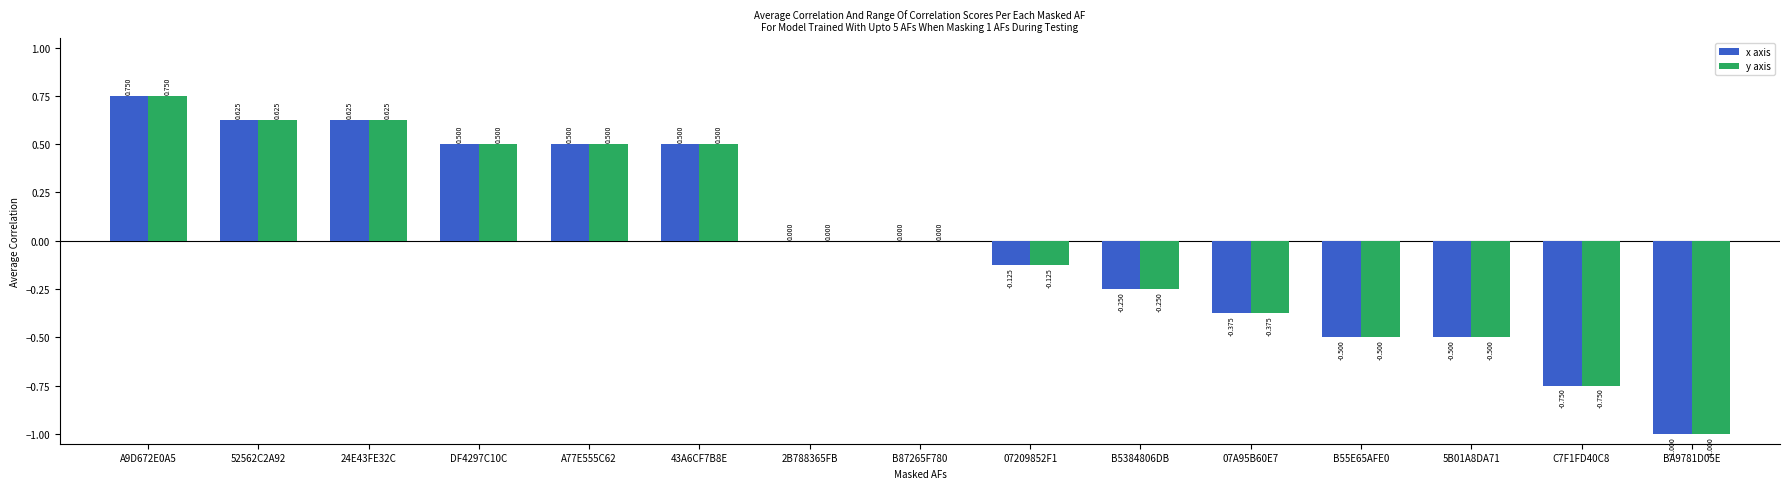

Are the bars horizontal?

No